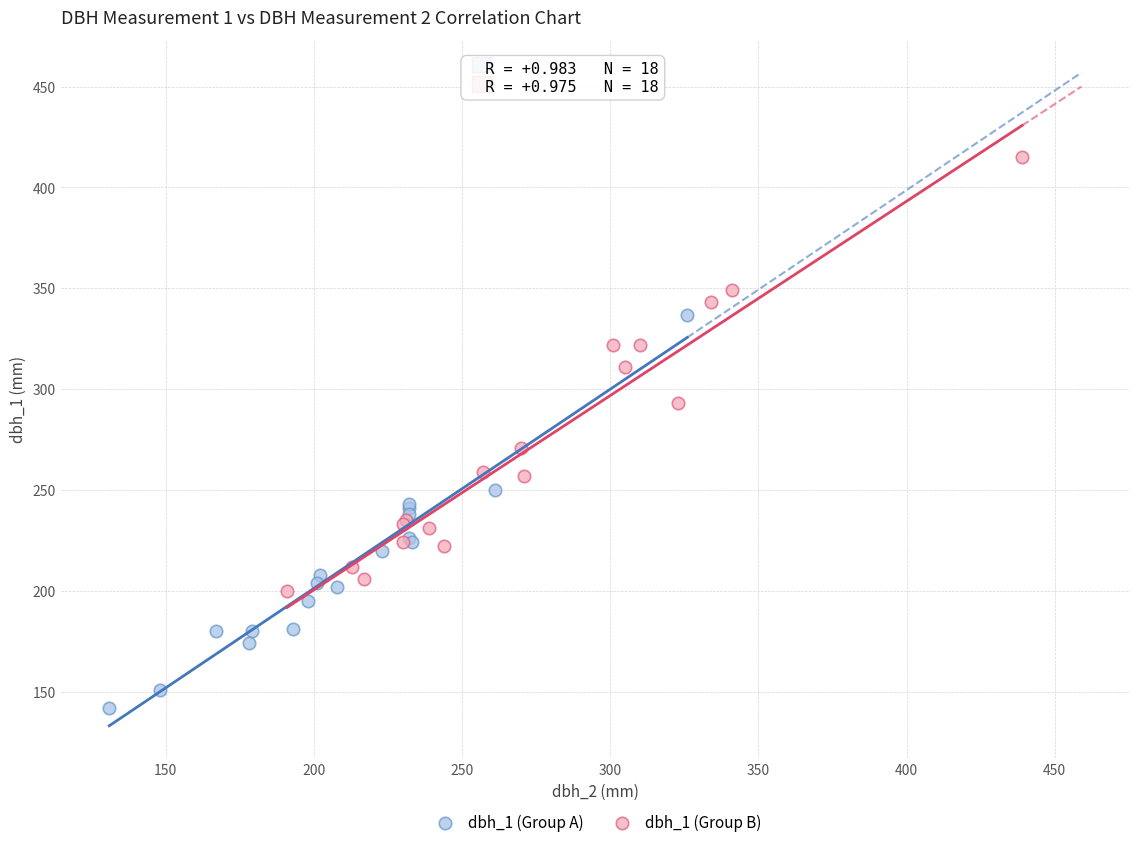

Which series contains the highest Y value?

dbh_1 (Group B)